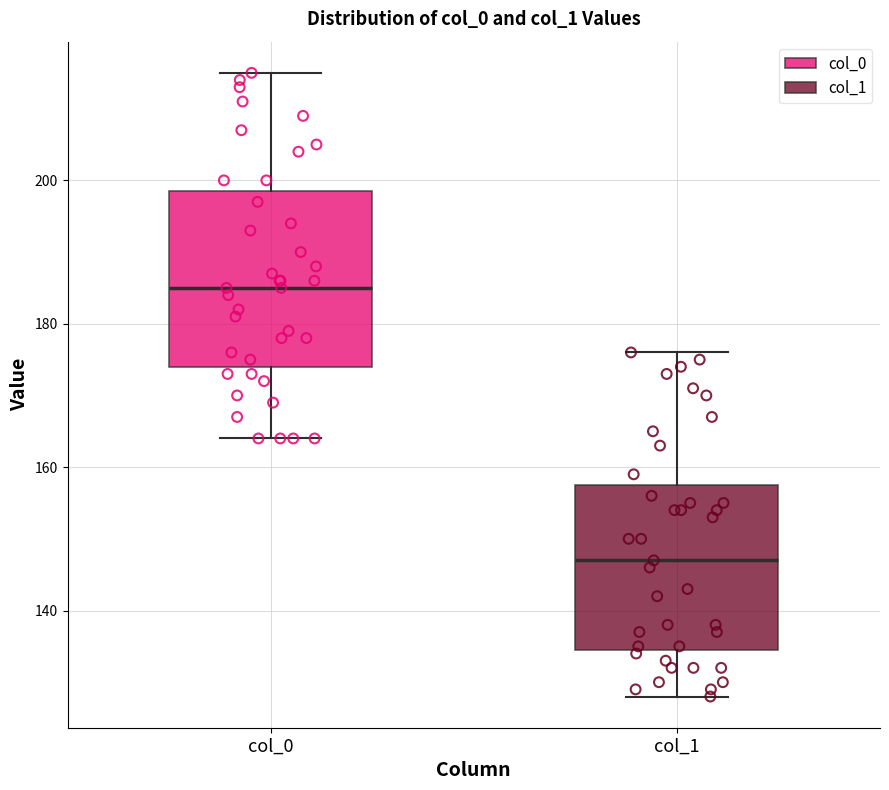

Reading left to right, read every box against the y-axis: the position of its median line, the range the box covers, and the ends of its whiskers. The values are not printed on the chart, so give them approximately, as read against the axis.

col_0: median 186, box 174 to 198, whiskers 164 to 216
col_1: median 148, box 134 to 158, whiskers 128 to 176